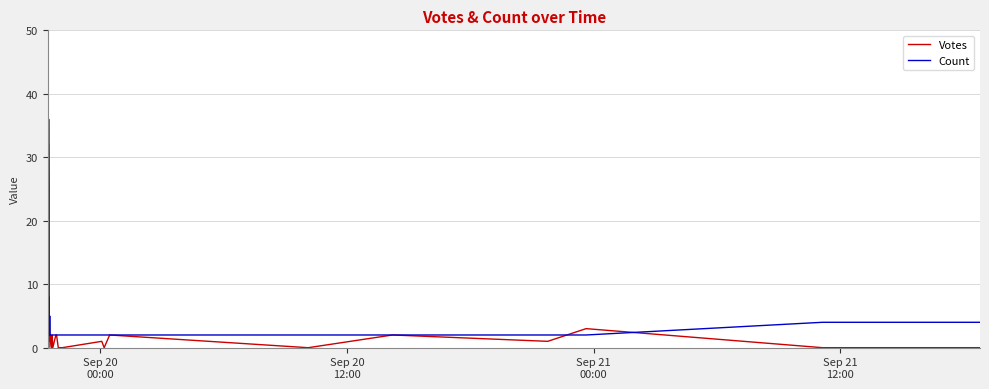

What are all the series names shown in the legend?

Votes, Count